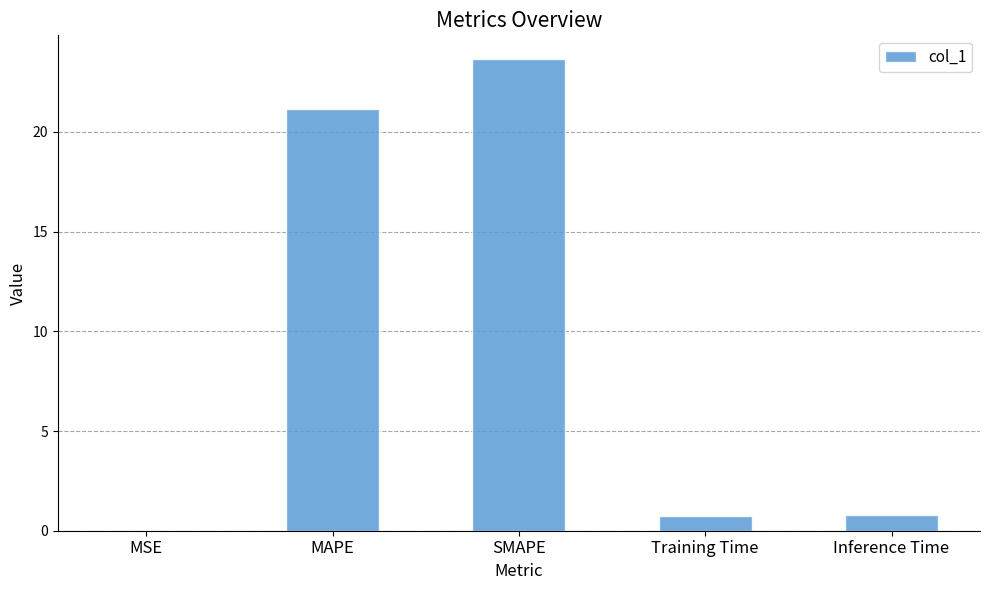

The chart shows a value of 0.7 at Training Time. True or false?

True